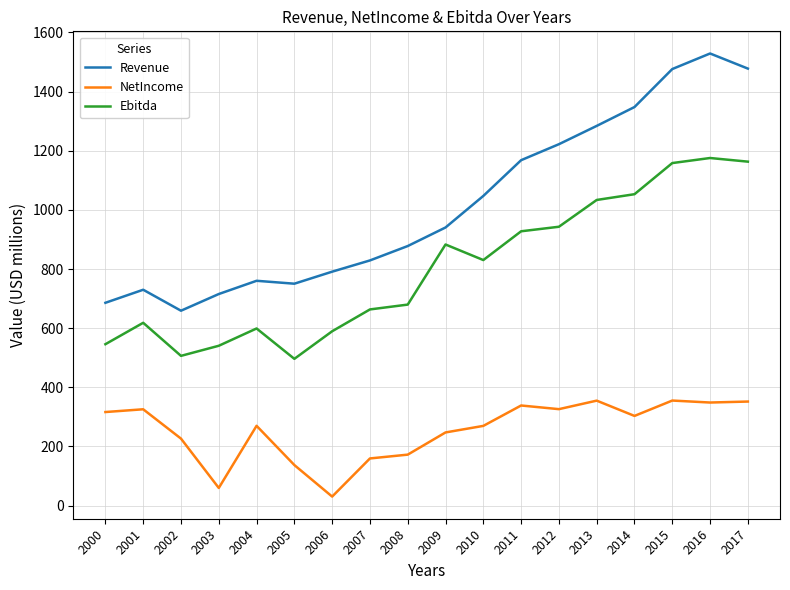

The Revenue series shows 896.4 at 2000. True or false?

False